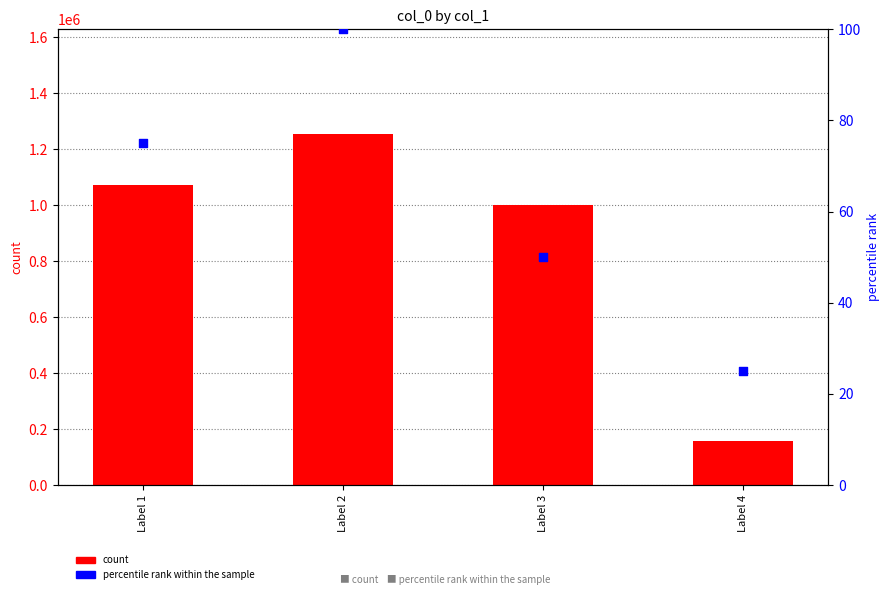

Which series reaches the minimum Y coordinate?

percentile rank within the sample